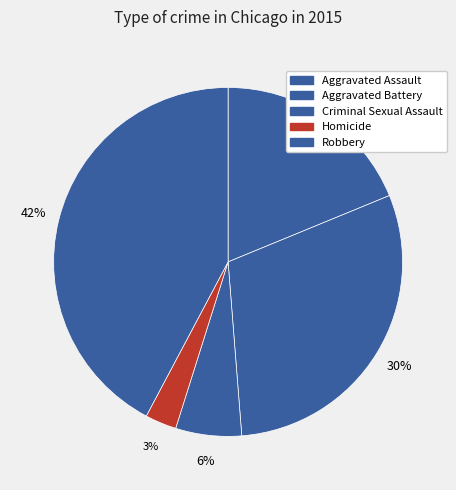

How many segments does this pie chart have?

5